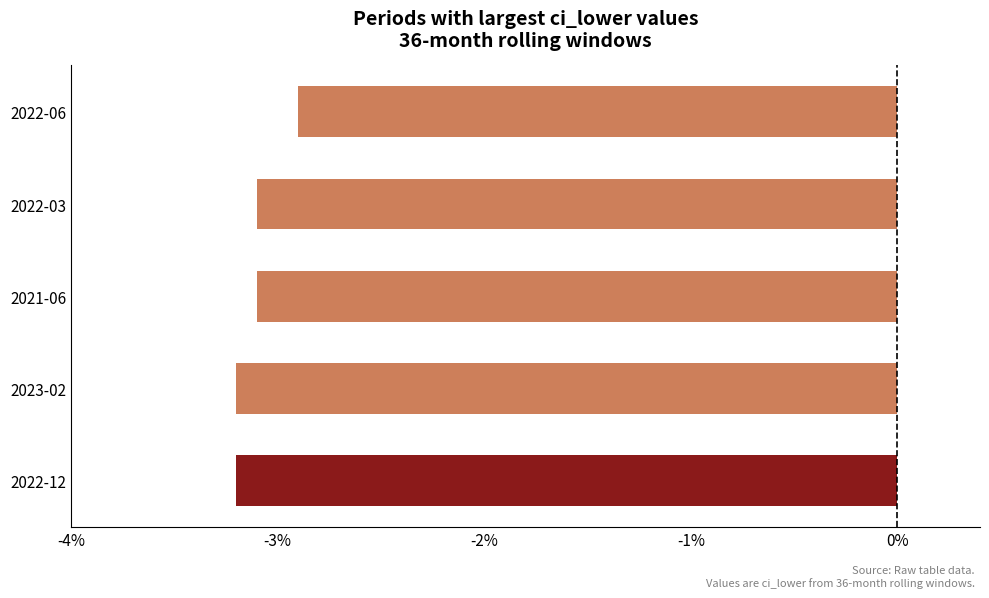

Reading bottom to top, transcribe all the data shown in this chart.

-3.2	-3.2	-3.1	-3.1	-2.9